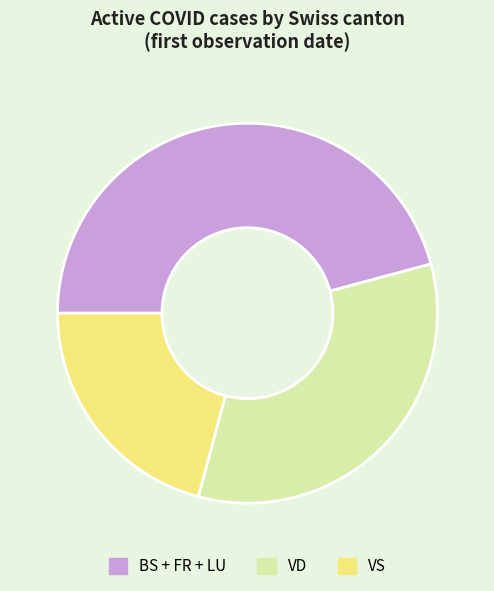

Does VD account for over 50% of the chart?

No